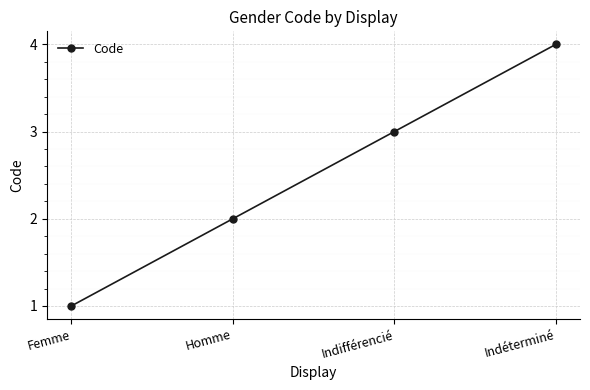

Which category has the highest value across all series?

Indéterminé